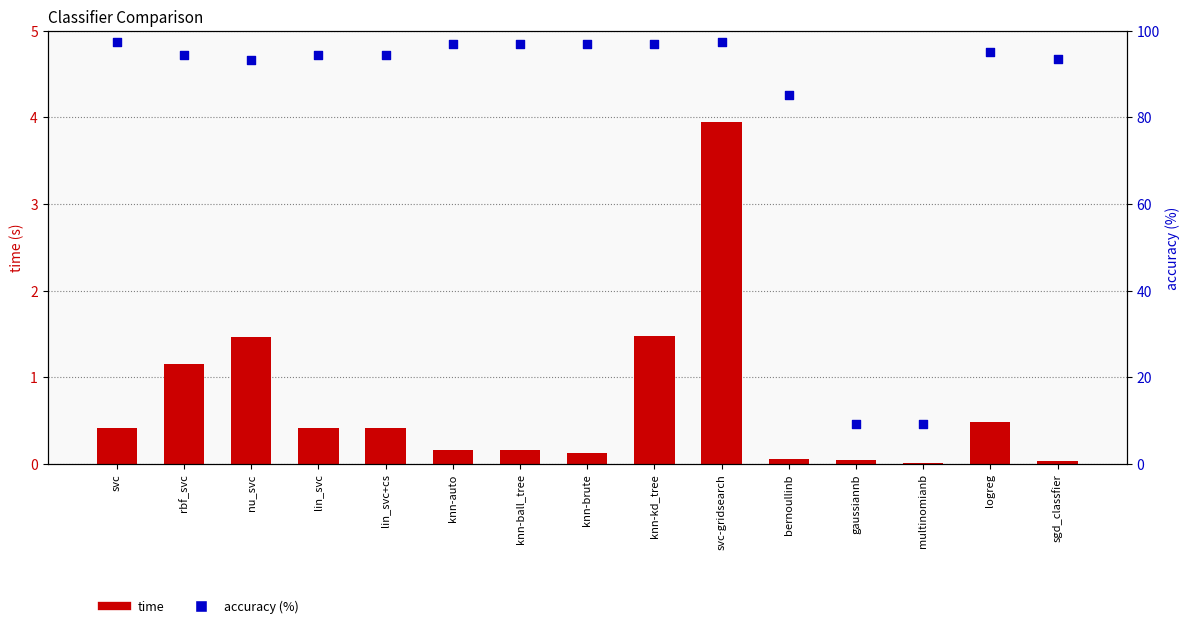

Which series contains the highest Y value?

accuracy (%)